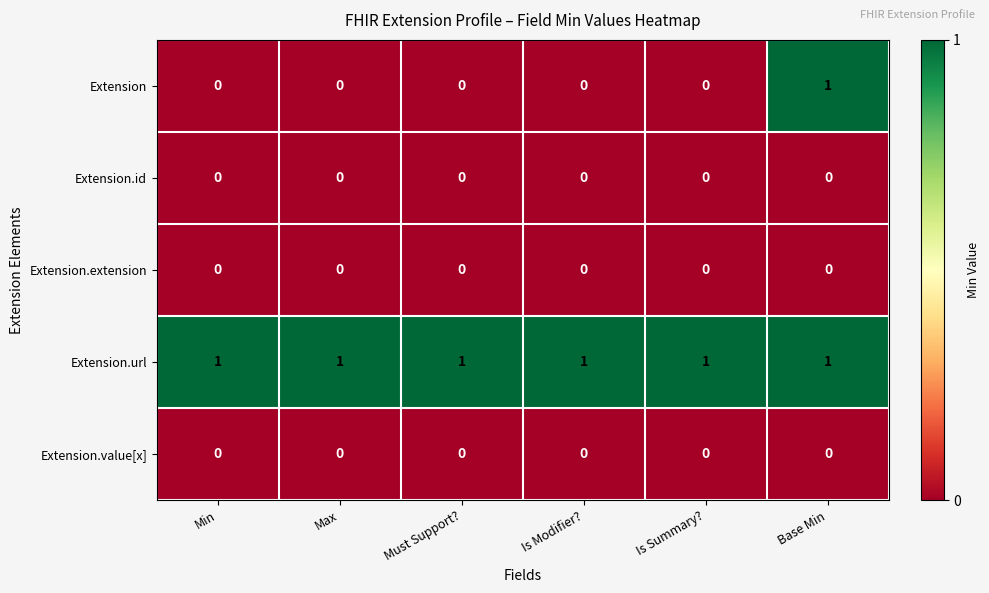

Between Must Support? and Base Min, which series saw the biggest shift?

Extension